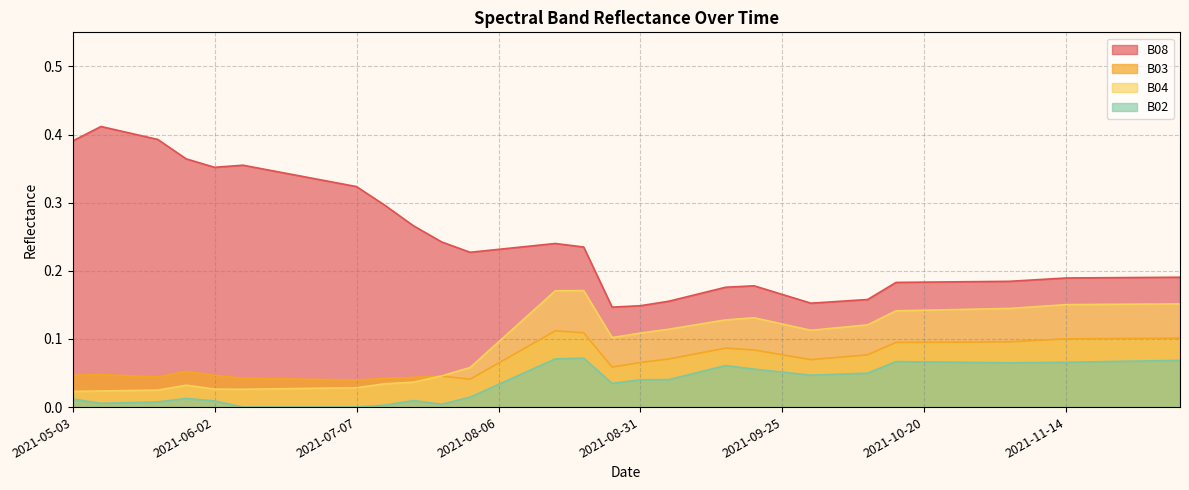

Reading right to left, list all the values displayed in this chart.

B08: 0.2	0.2	0.2	0.2	0.2	0.2	0.2	0.2	0.2	0.2	0.2	0.2	0.2	0.2	0.2	0.2	0.2	0.2	0.2	0.1	0.1	0.2	0.2	0.2	0.2	0.2	0.2	0.3	0.3	0.3	0.3	0.3	0.3	0.4	0.4	0.4	0.4	0.4	0.4	0.4
B03: 0.1	0.1	0.1	0.1	0.1	0.1	0.1	0.1	0.1	0.1	0.1	0.1	0.1	0.1	0.1	0.1	0.1	0.1	0.1	0.1	0.1	0.1	0.1	0.1	0.1	0.0	0.0	0.0	0.0	0.0	0.0	0.0	0.0	0.0	0.0	0.1	0.0	0.0	0.0	0.0
B04: 0.2	0.2	0.2	0.2	0.2	0.1	0.1	0.1	0.1	0.1	0.1	0.1	0.1	0.1	0.1	0.1	0.1	0.1	0.1	0.1	0.1	0.2	0.2	0.1	0.1	0.1	0.0	0.0	0.0	0.0	0.0	0.0	0.0	0.0	0.0	0.0	0.0	0.0	0.0	0.0
B02: 0.1	0.1	0.1	0.1	0.1	0.1	0.1	0.1	0.1	0.1	0.1	0.0	0.0	0.0	0.1	0.1	0.1	0.1	0.0	0.0	0.0	0.1	0.1	0.1	0.0	0.0	0.0	0.0	0.0	0.0	0.0	0.0	0.0	0.0	0.0	0.0	0.0	0.0	0.0	0.0